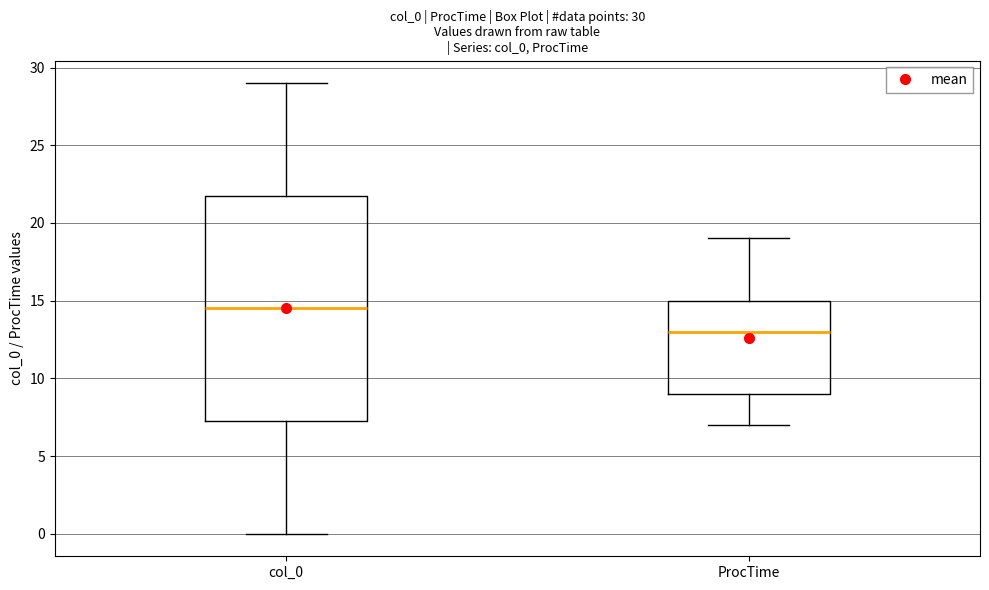

Which box's median line is the lowest?

ProcTime